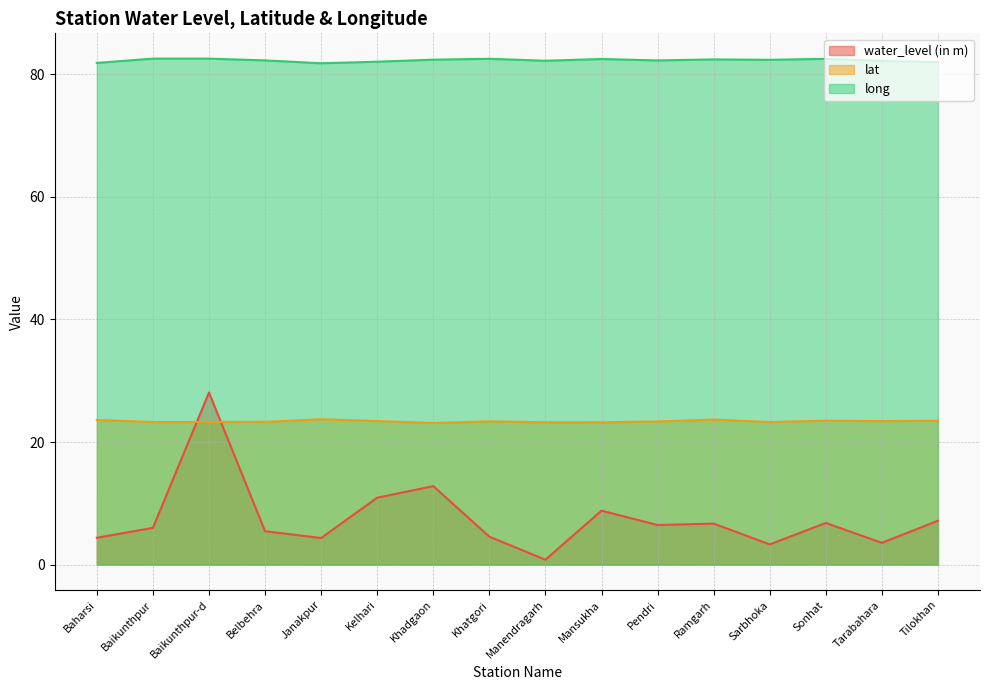

Which series changed the most between Belbehra and Sonhat?

water_level (in m)